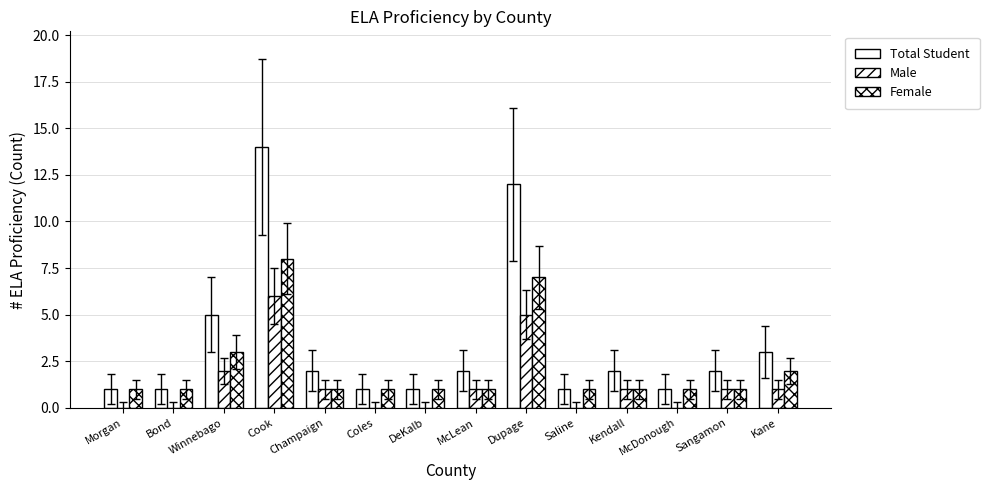

How many groups of bars are there?

14